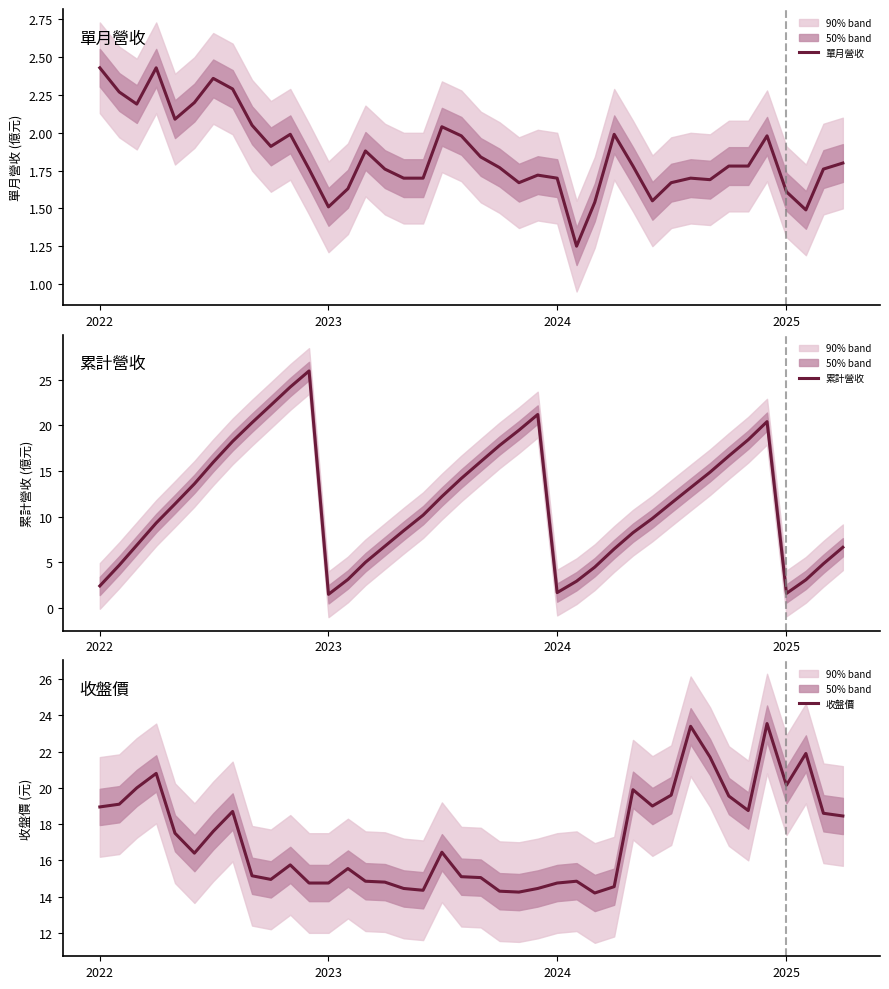

Where does the 收盤價 series first go above 16?

2022